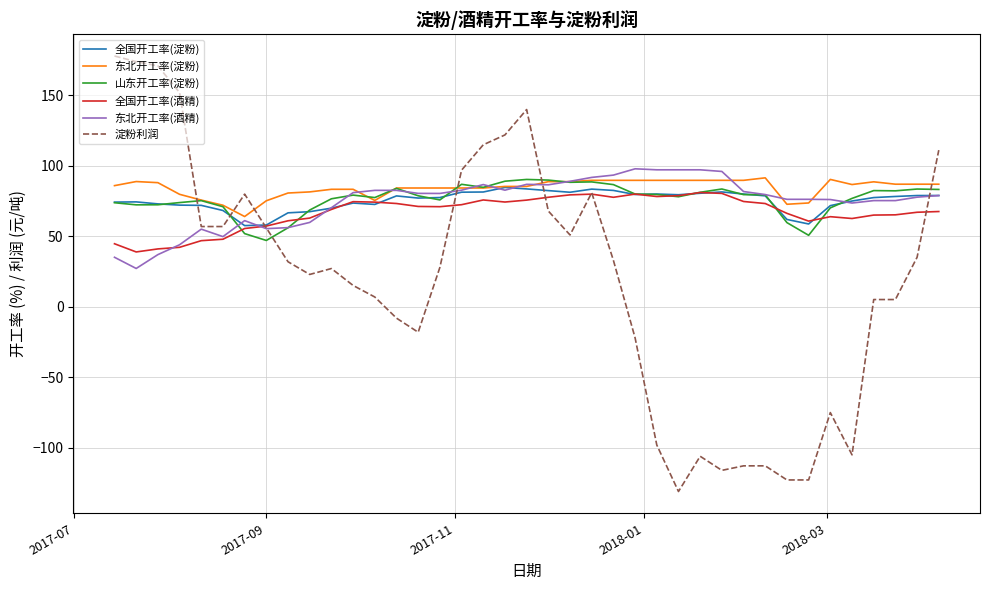

Which series has the largest range (max minus min)?

淀粉利润